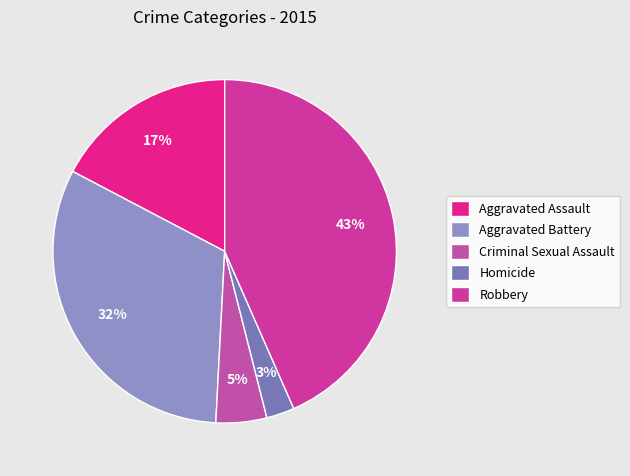

Approximately how many times larger is the value at Robbery compared to Criminal Sexual Assault?

9.1